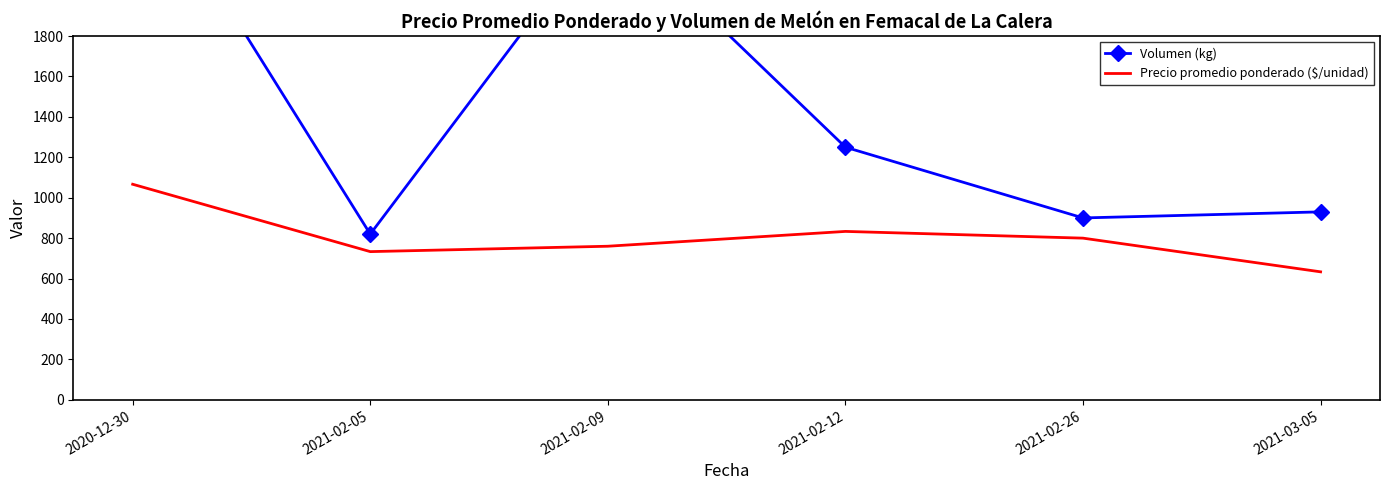

What are all the series names shown in the legend?

Volumen (kg), Precio promedio ponderado ($/unidad)